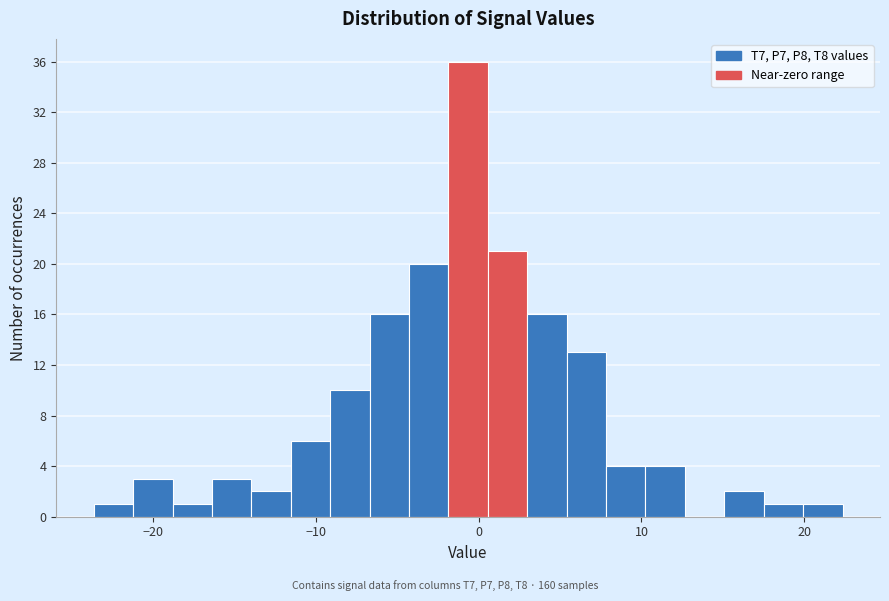

Around what value on the x-axis is the tallest bar? Give the approximate position of its centre, as read against the axis.

-1